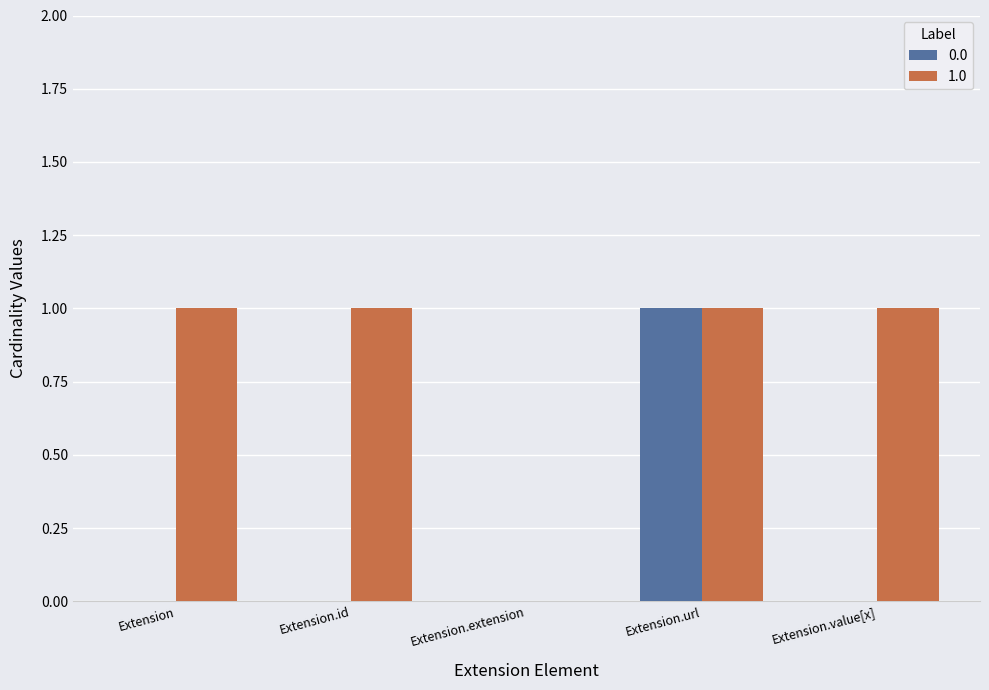

What is the maximum value for 0.0?

1